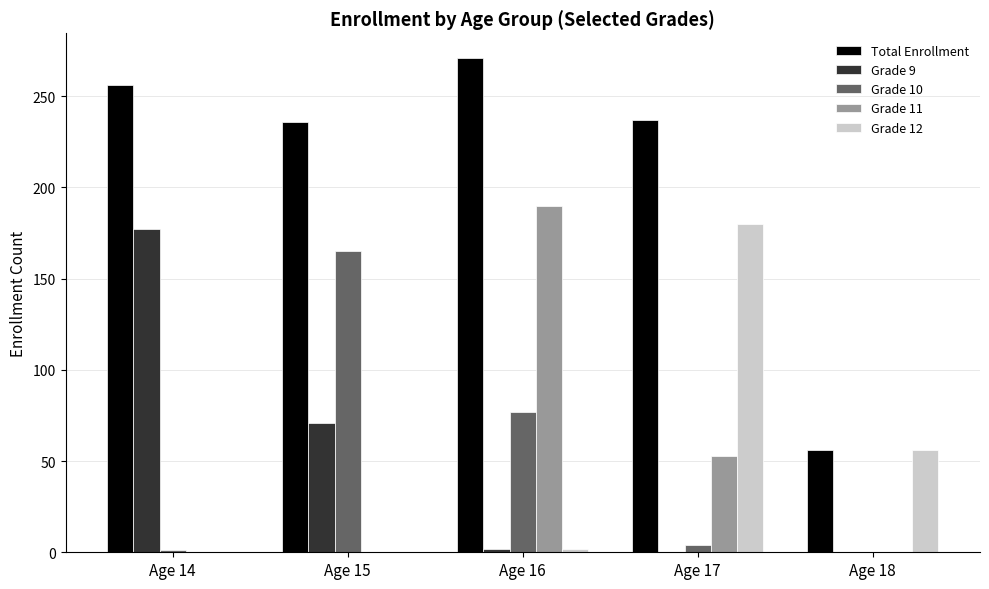

How many groups of bars are there?

5